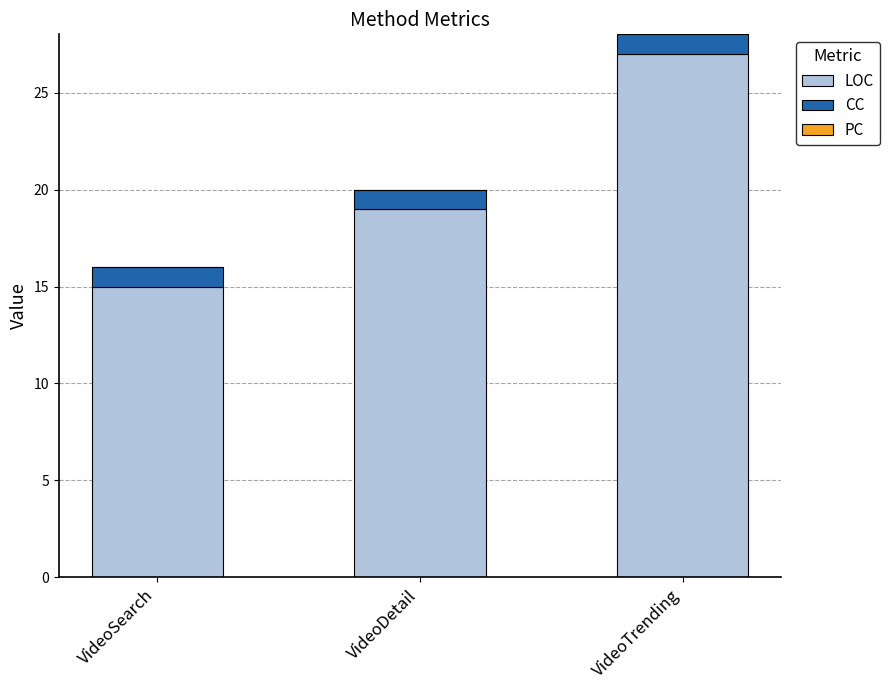

What is the average value of the LOC series?

20